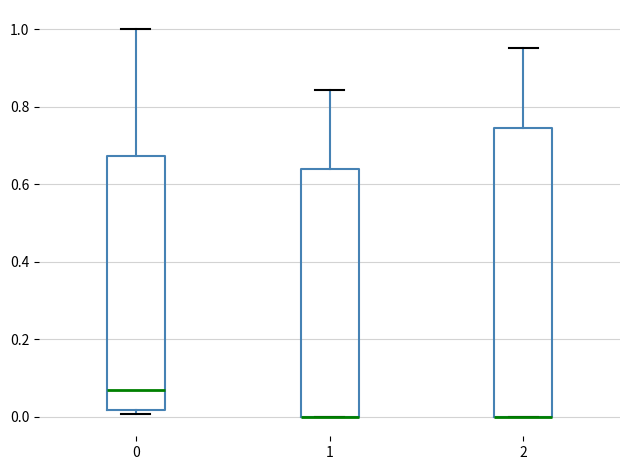

Where does the upper whisker of the box at x = 1 end on the y-axis? The values are not printed on the chart, so give them approximately, as read against the axis.

0.84